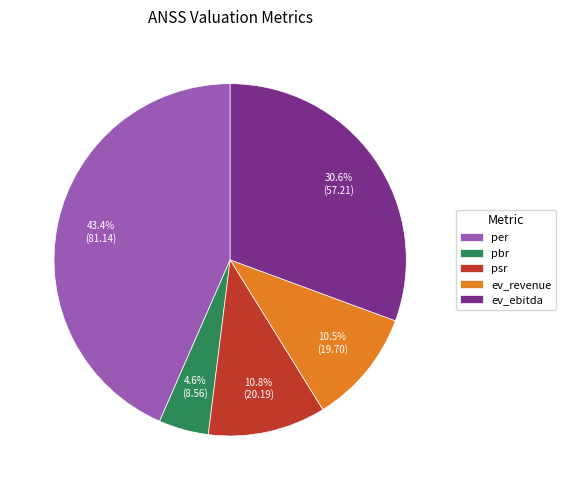

Is it true that psr is 11% of the pie?

True